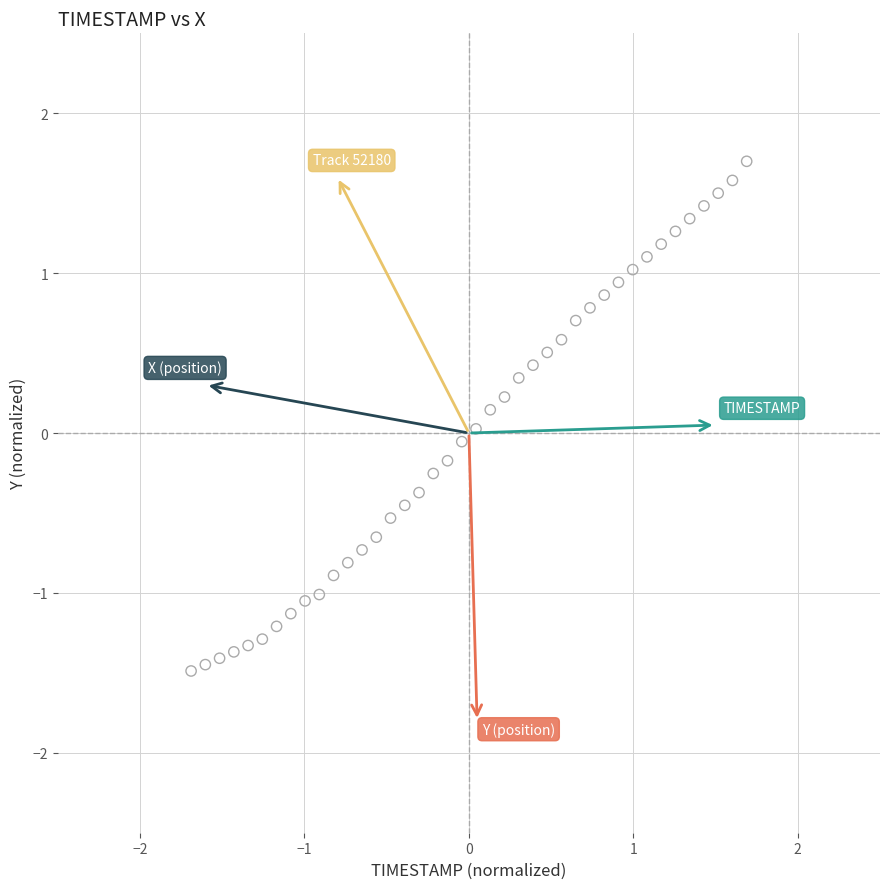

What is the range of Y values (max minus min)?

3.2